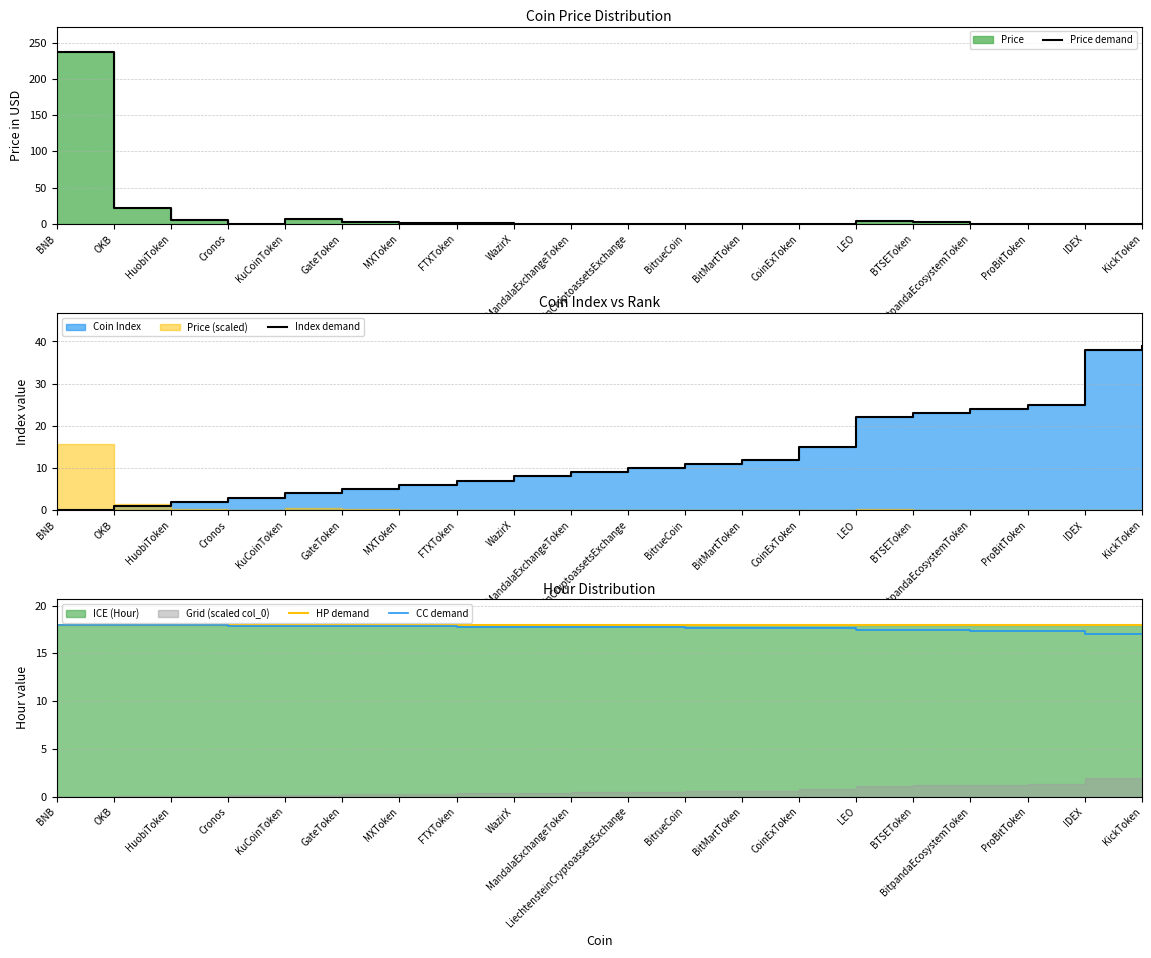

Which has a higher value, WazirX or BitpandaEcosystemToken?

BitpandaEcosystemToken